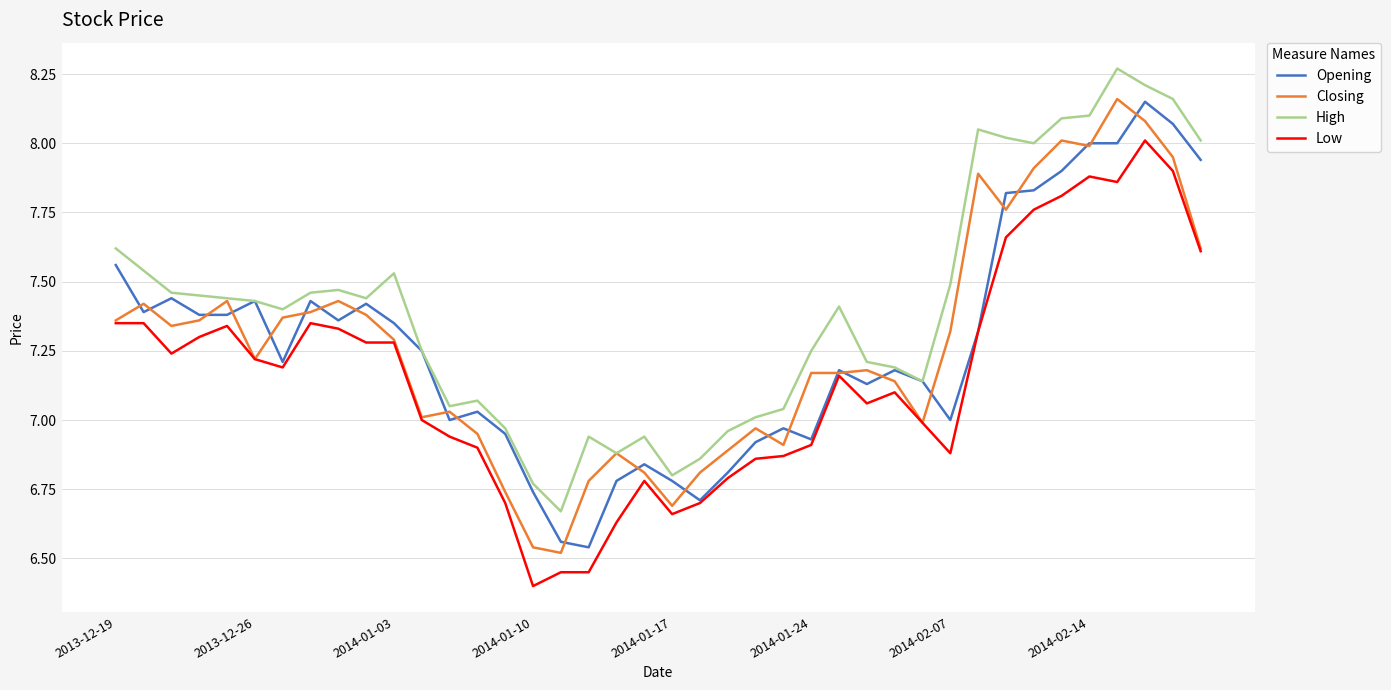

What is the difference between the maximum and second lowest values in the Opening series?

1.6